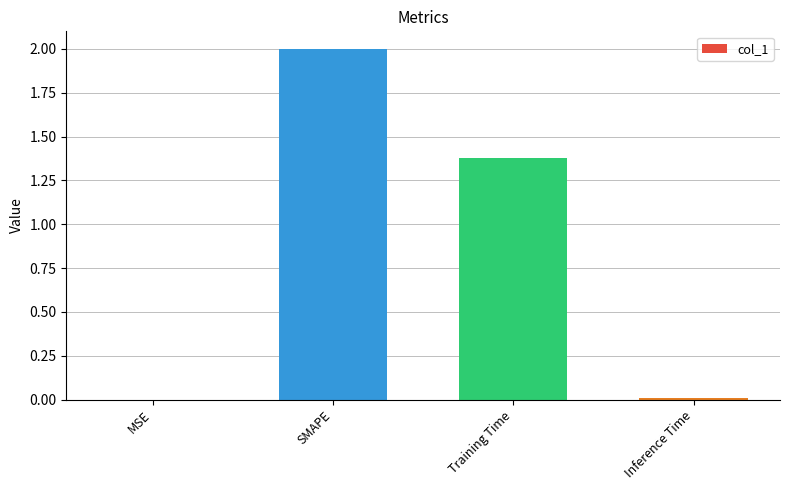

Is it true that the value at Inference Time is 0.0?

True